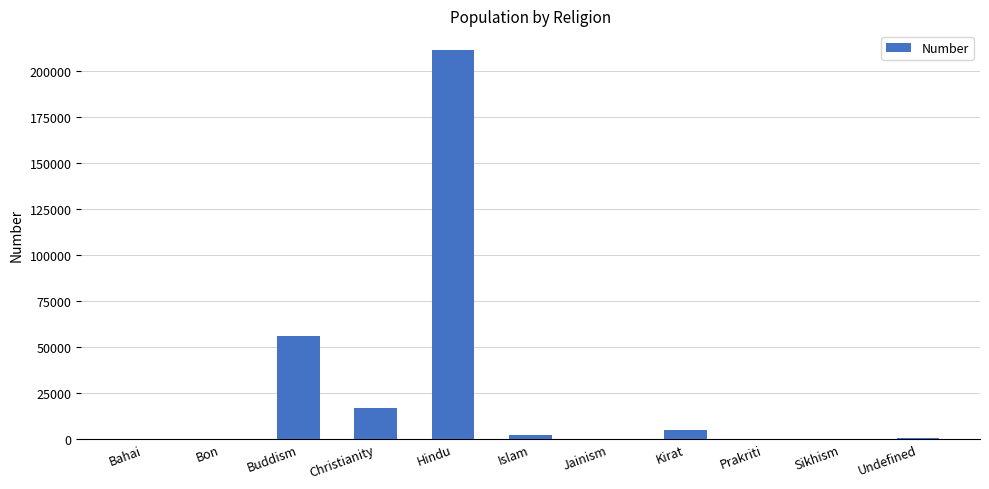

What is the sum of all values?

292848